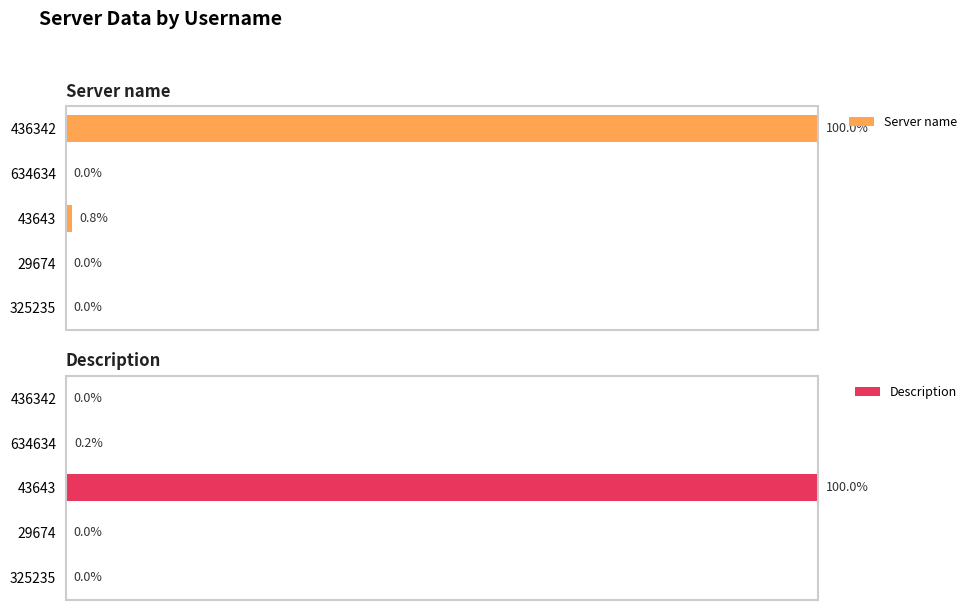

At how many categories does at least one series exceed 48?

2